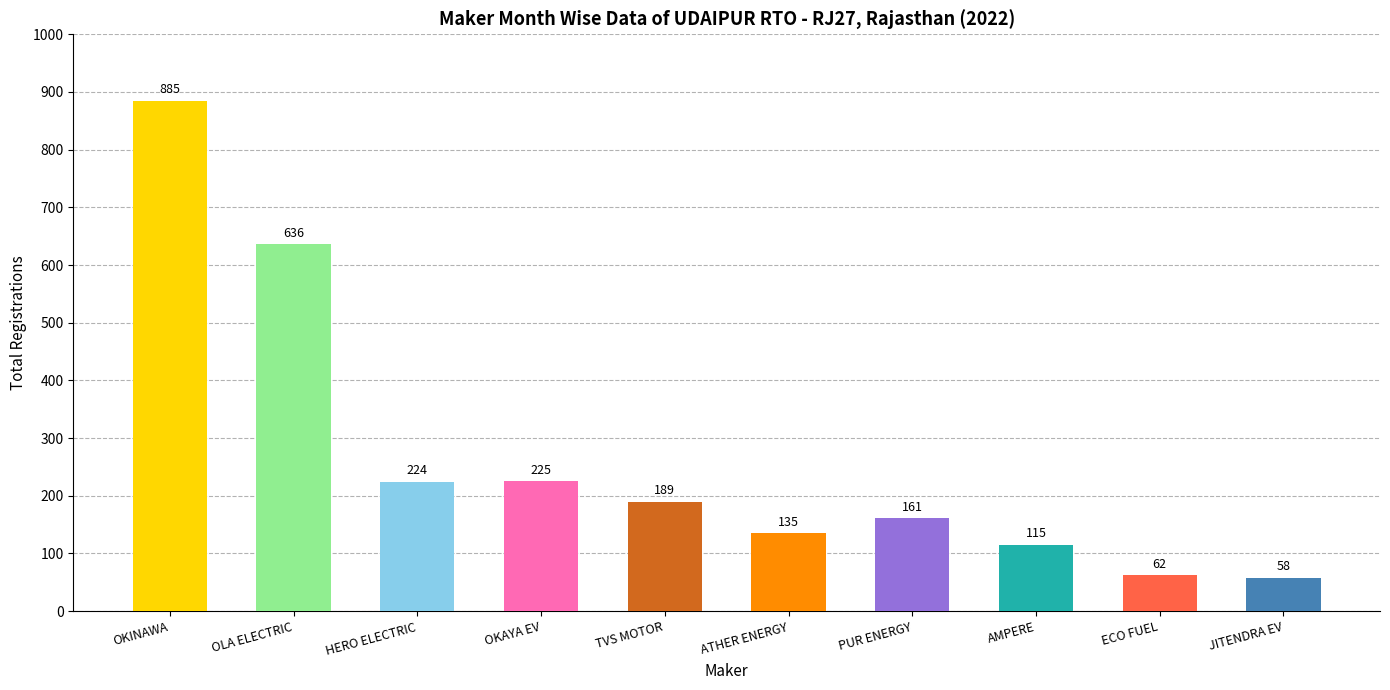

What is the difference between the maximum and second lowest values?

823